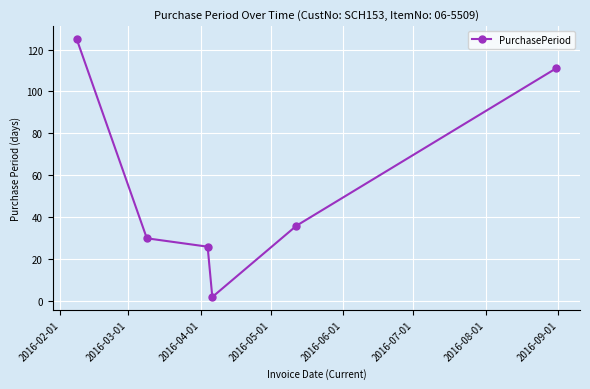

What is the greatest value displayed?

125